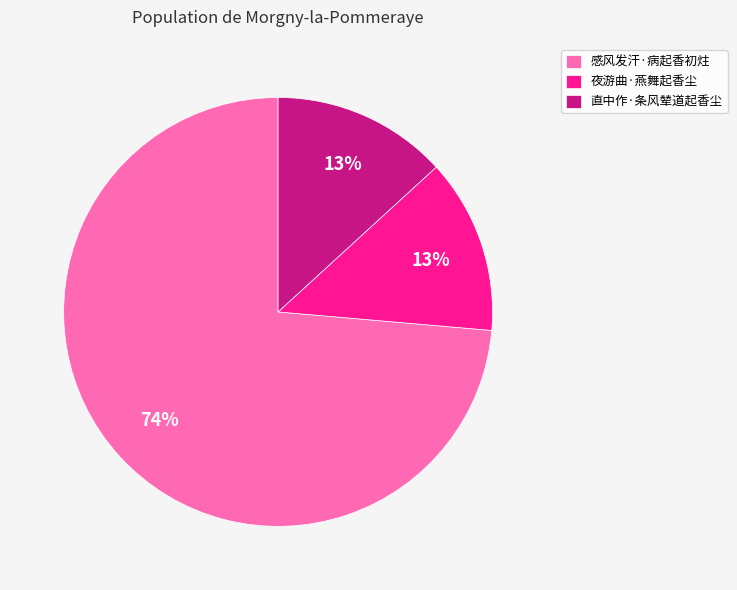

Approximately how many times larger is the value at 夜游曲·燕舞起香尘 compared to 直中作·条风辇道起香尘?

1.0